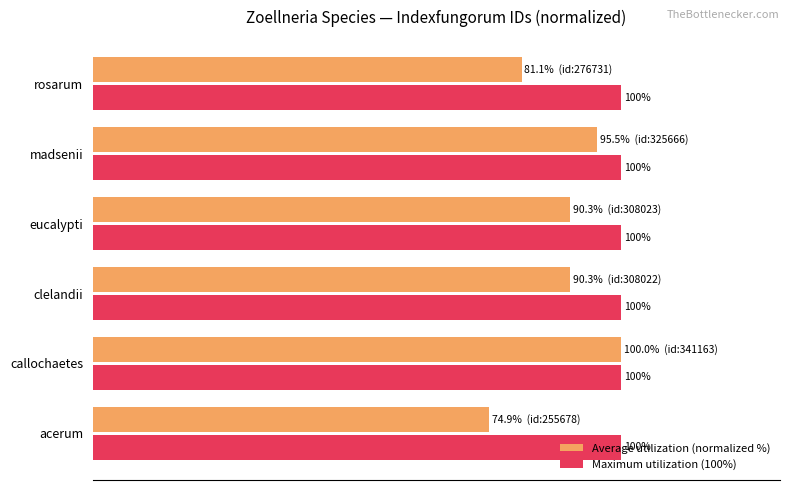

Which category has the lowest value across all series?

acerum